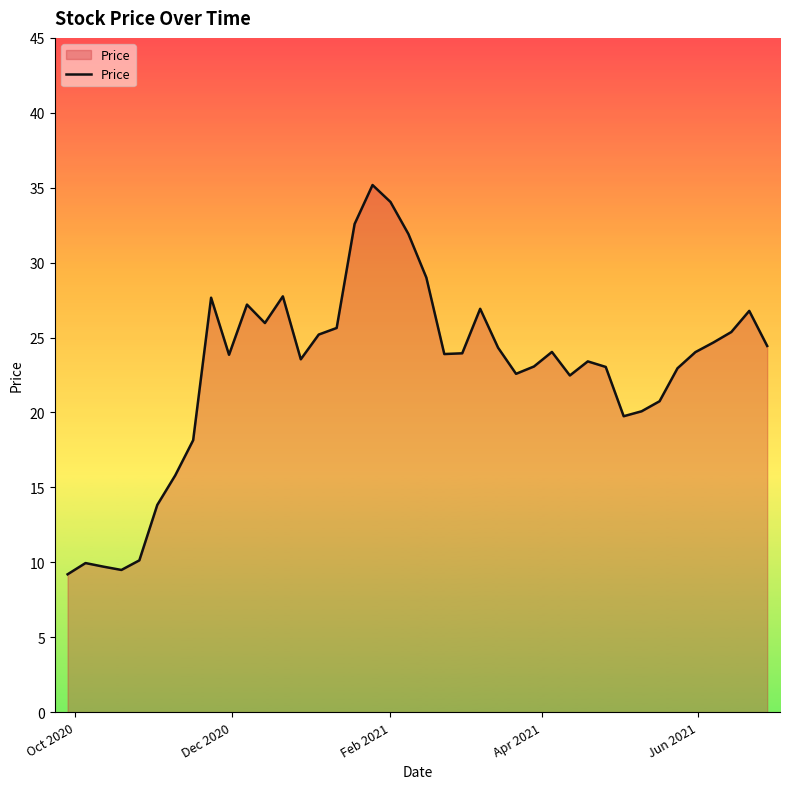

What is the minimum value shown in the chart?

9.2